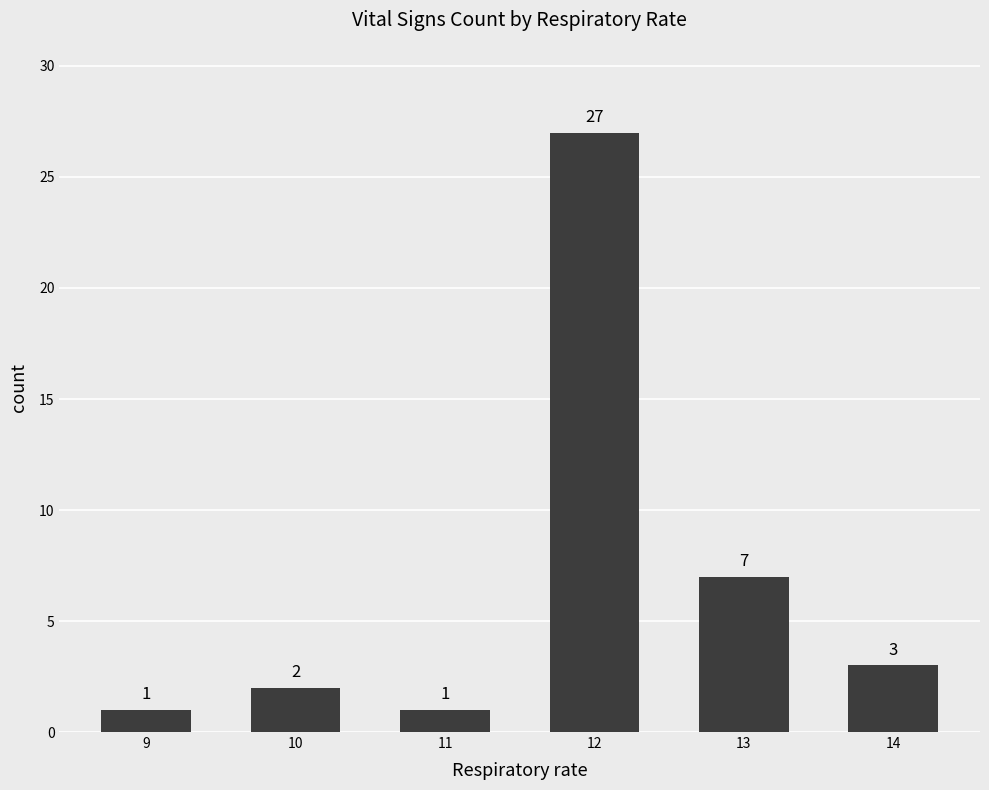

What is the smallest value displayed?

1